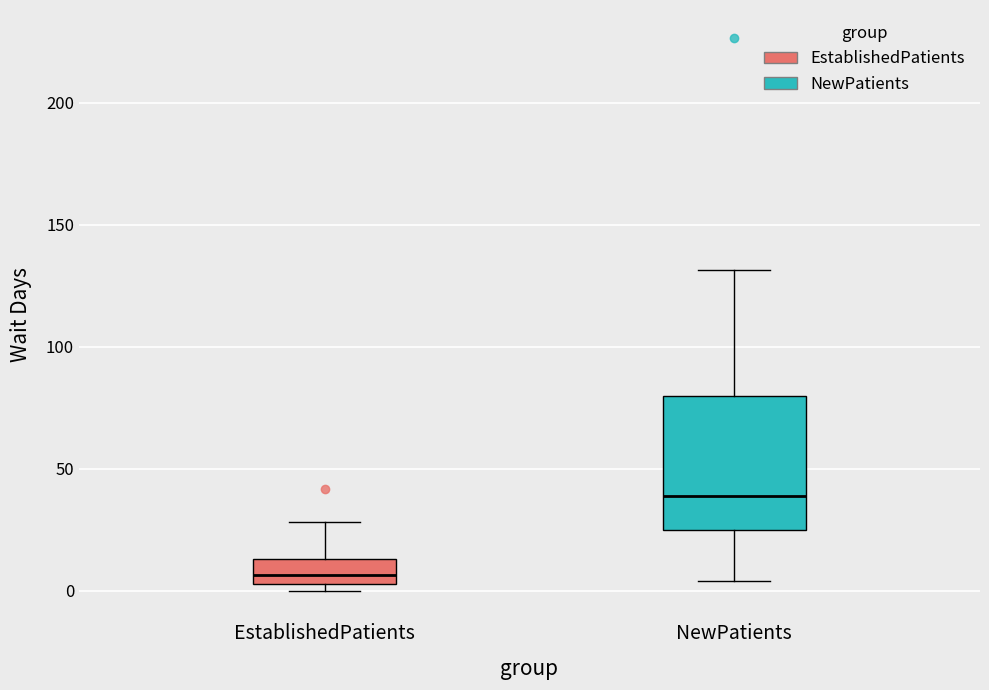

Which box's median line is the highest?

NewPatients